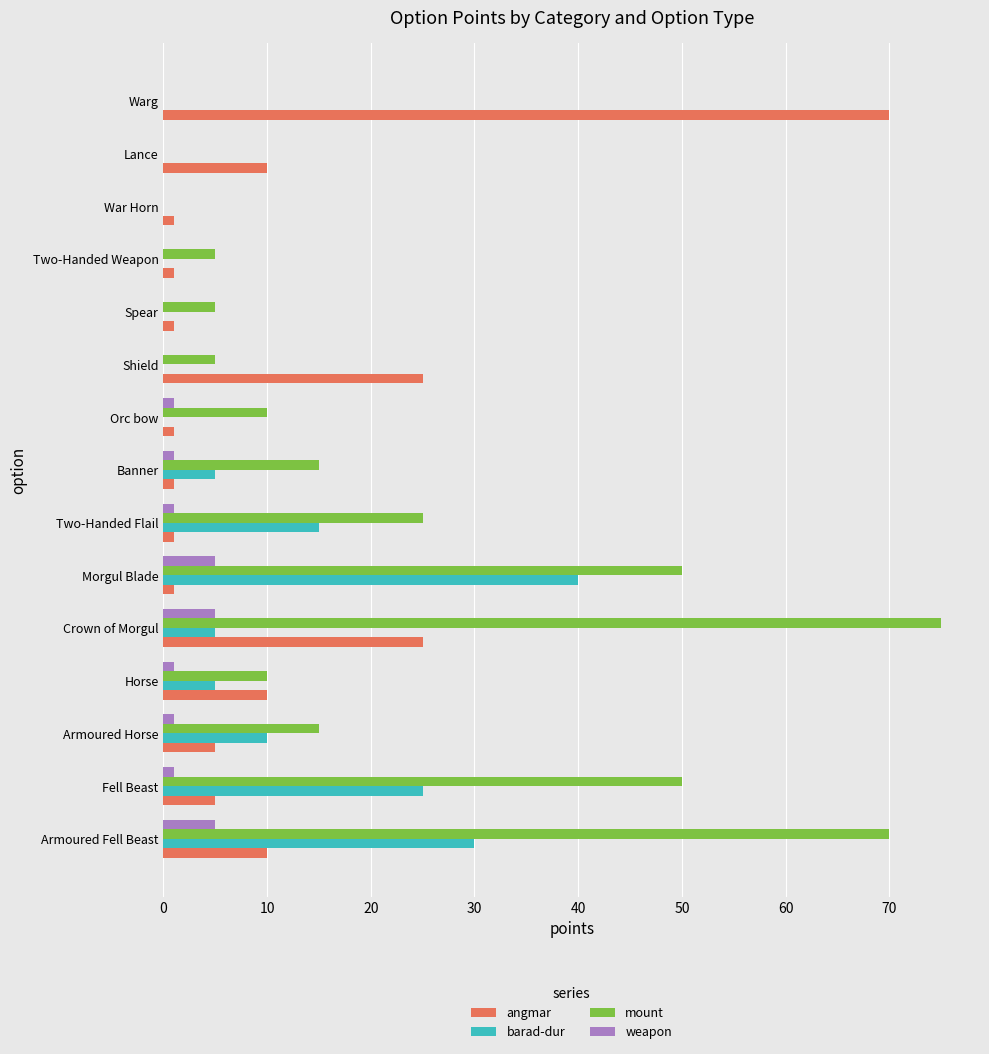

Which label corresponds to the largest value in the chart?

Crown of Morgul